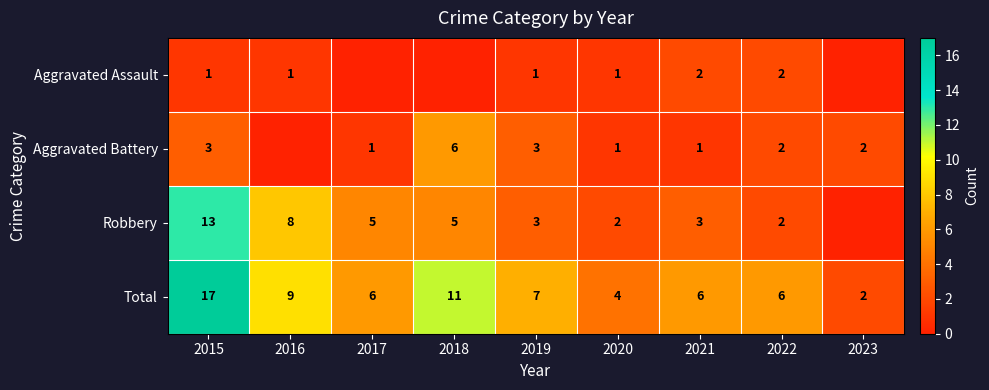

Is it true that Robbery equals 8 at 2015?

False